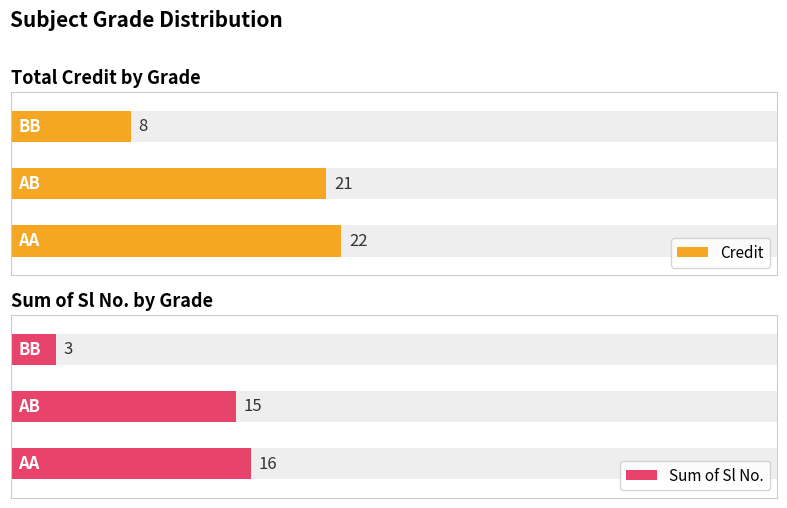

Rank the series at 0 from lowest to highest value.

Sum of Sl No., Credit